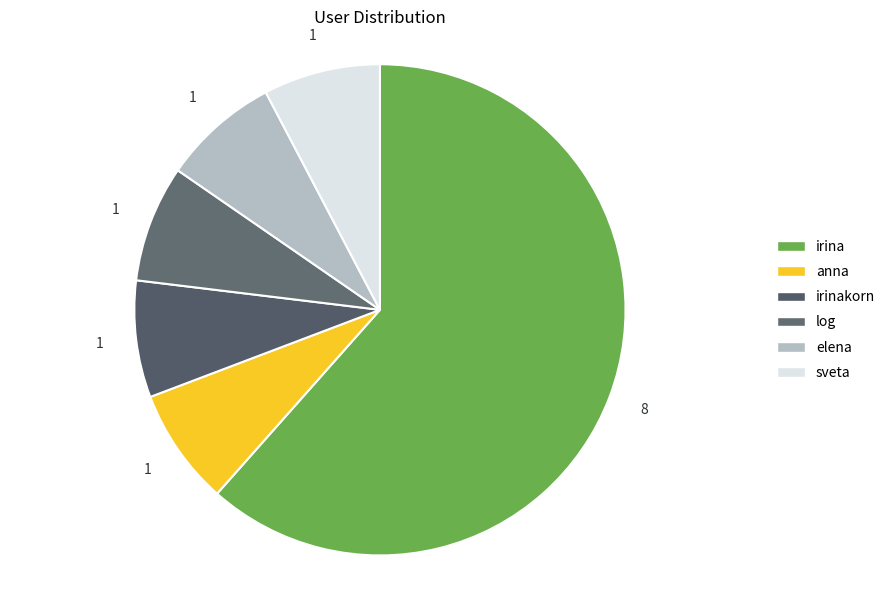

Count the number of slices in the pie.

6